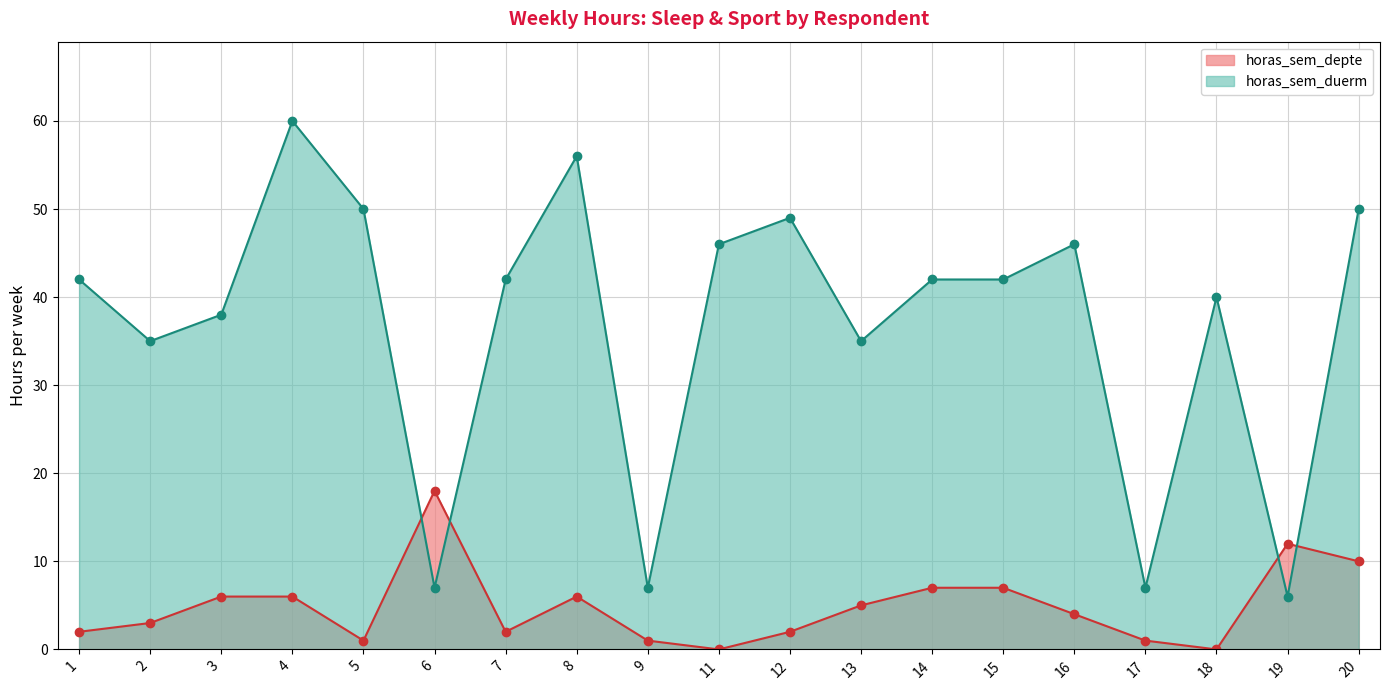

Is it true that horas_sem_duerm equals 64 at 11?

False